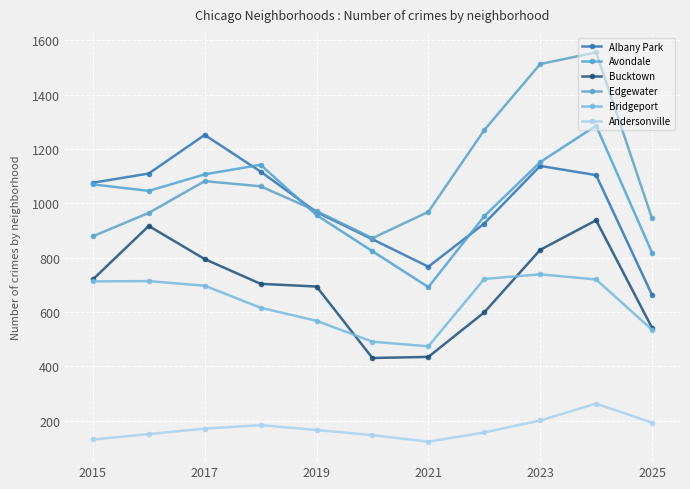

Which series has the largest total across all categories?

Edgewater